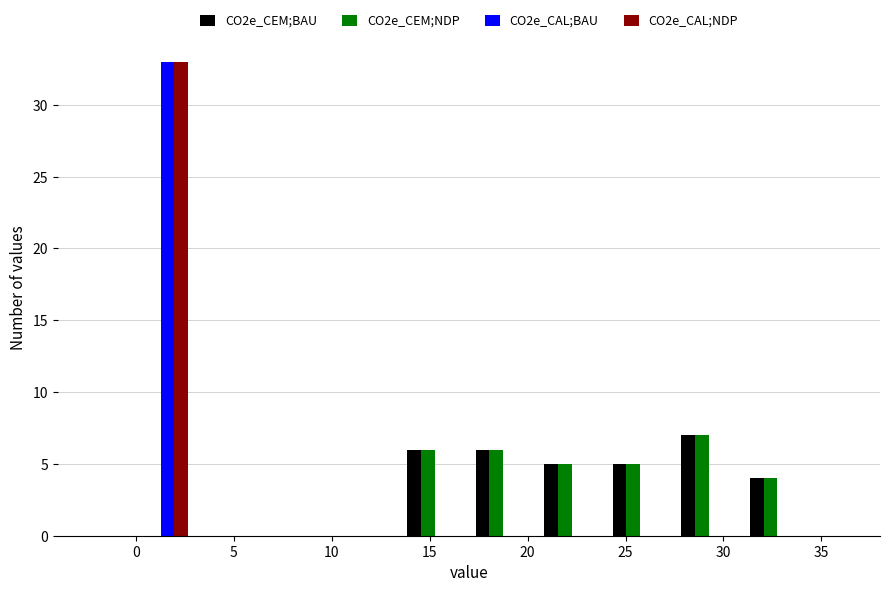

What is the height of the CO2e_CEM;NDP bar covering 17.0 to 20.5 on the x-axis? The values are not printed on the chart, so give them approximately, as read against the axis.

6